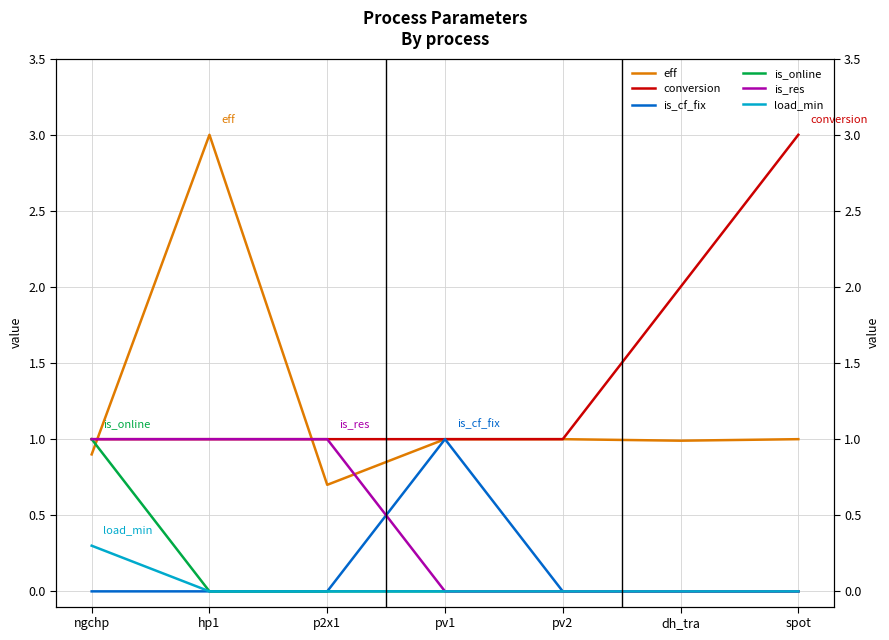

What is the total value across all series at pv2?

2.0